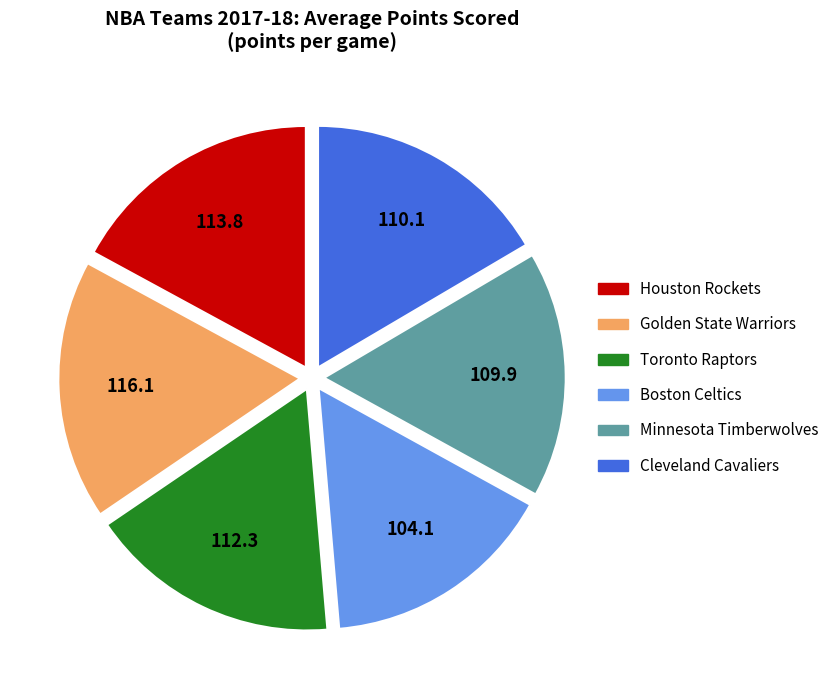

Is there any slice that represents more than half of the pie?

No